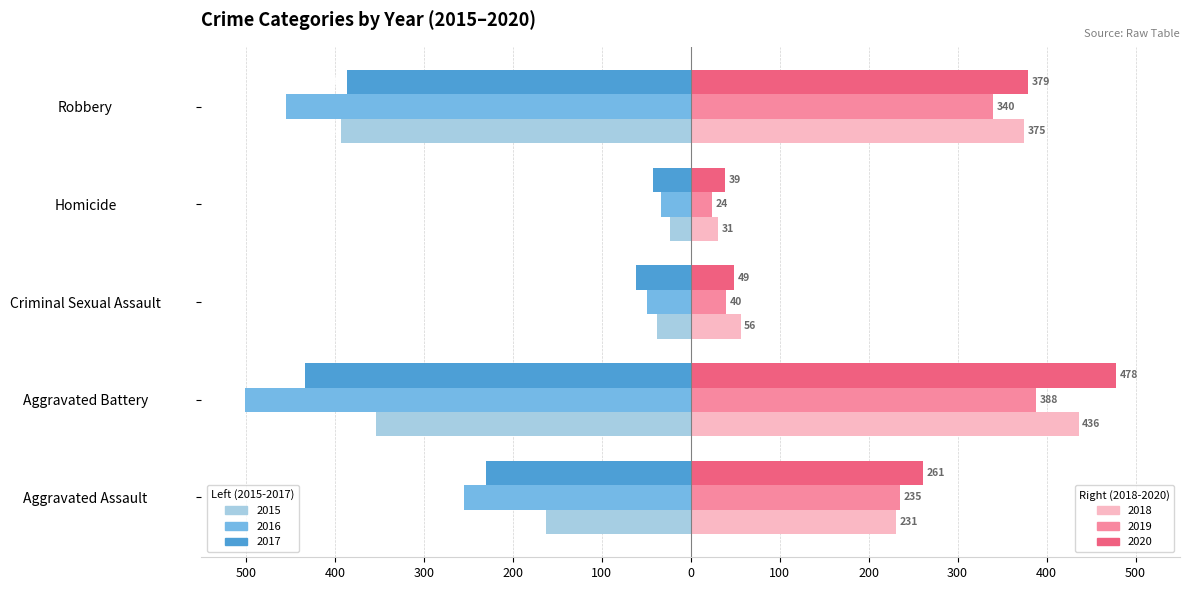

Reading left to right, what are all the values shown in this chart?

2015: -163	-354	-38	-23	-393
2016: -255	-501	-49	-33	-455
2017: -230	-434	-62	-42	-386
2018: 231	436	56	31	375
2019: 235	388	40	24	340
2020: 261	478	49	39	379